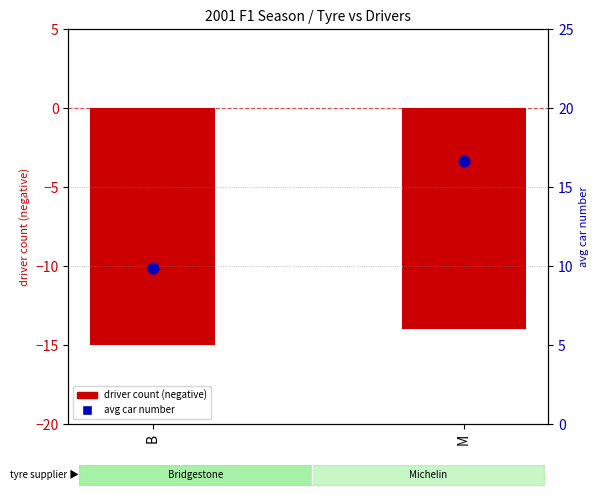

What are all the series names shown in the legend?

driver count (negative), avg car number